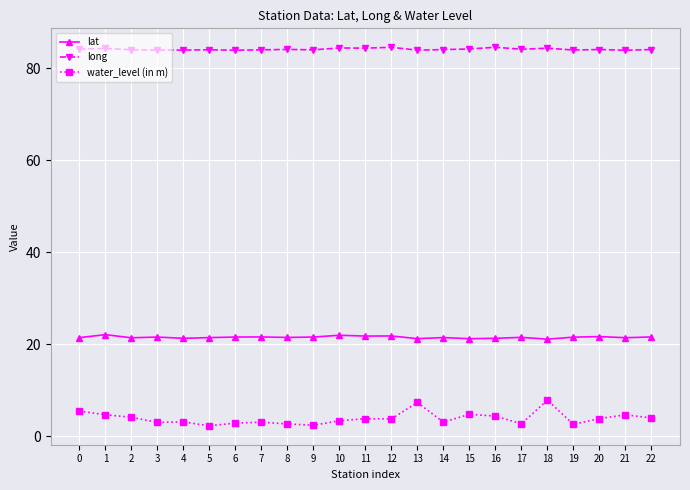

What is the average value of the lat series?

21.5